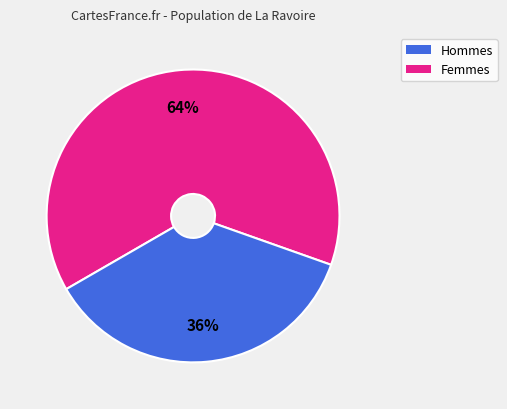

Does any single category account for the majority?

Yes